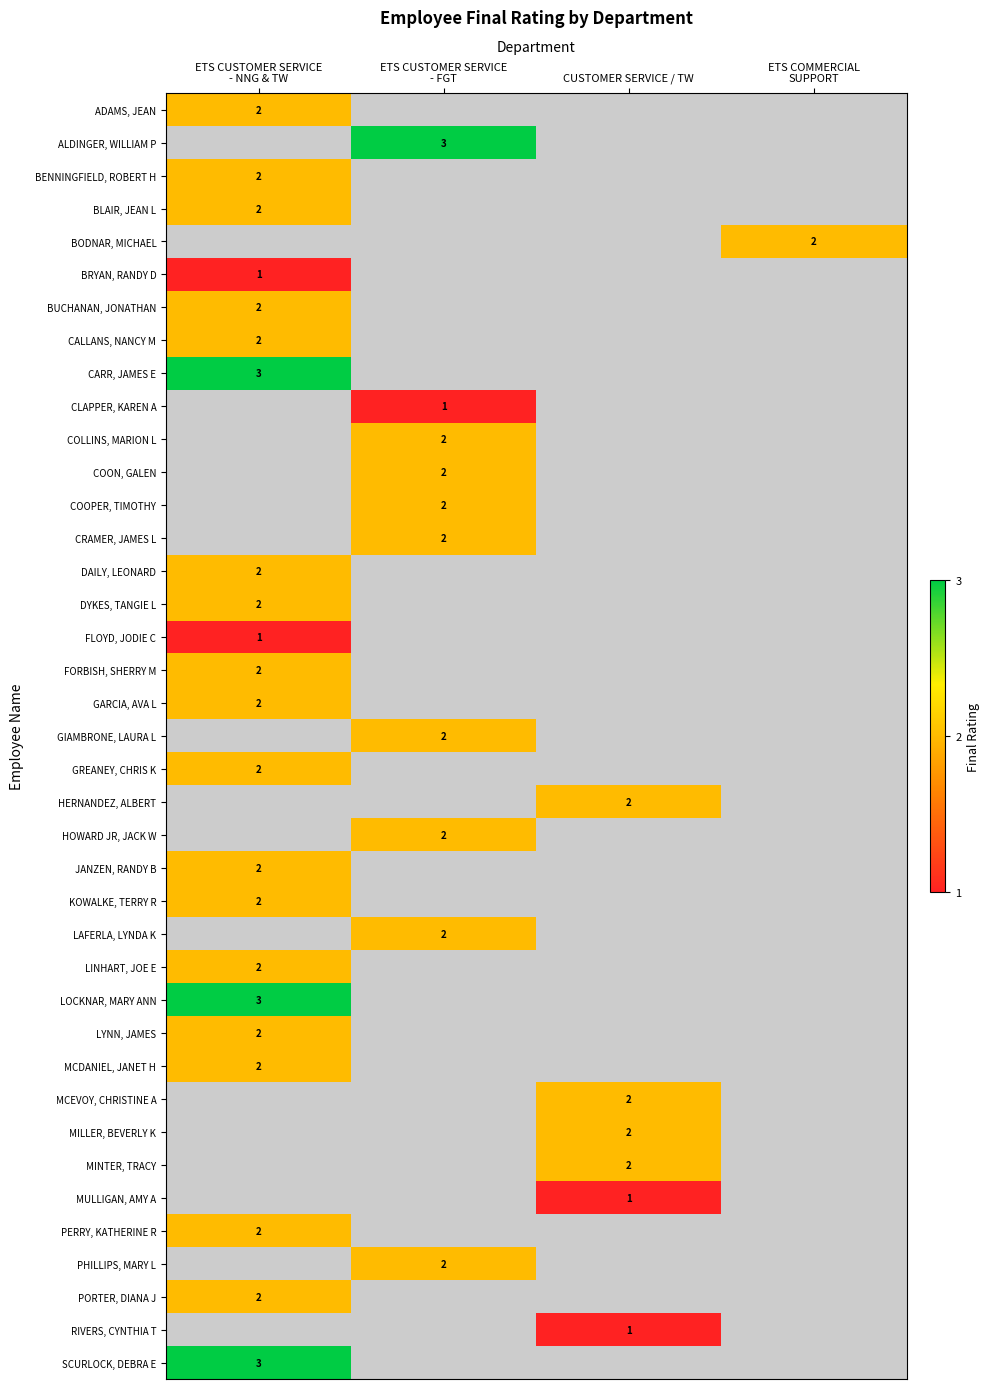

How many values in BENNINGFIELD, ROBERT H are above zero?

1